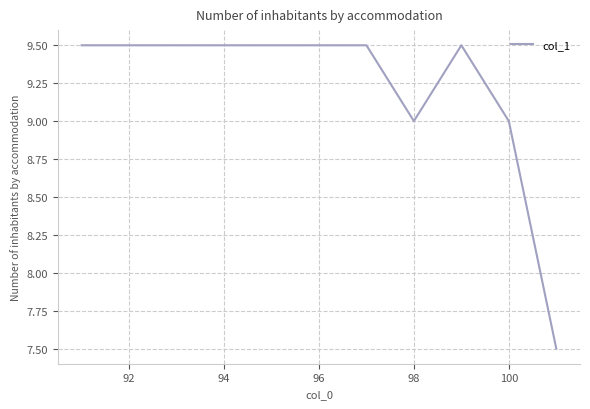

What is the maximum value shown in the chart?

9.5